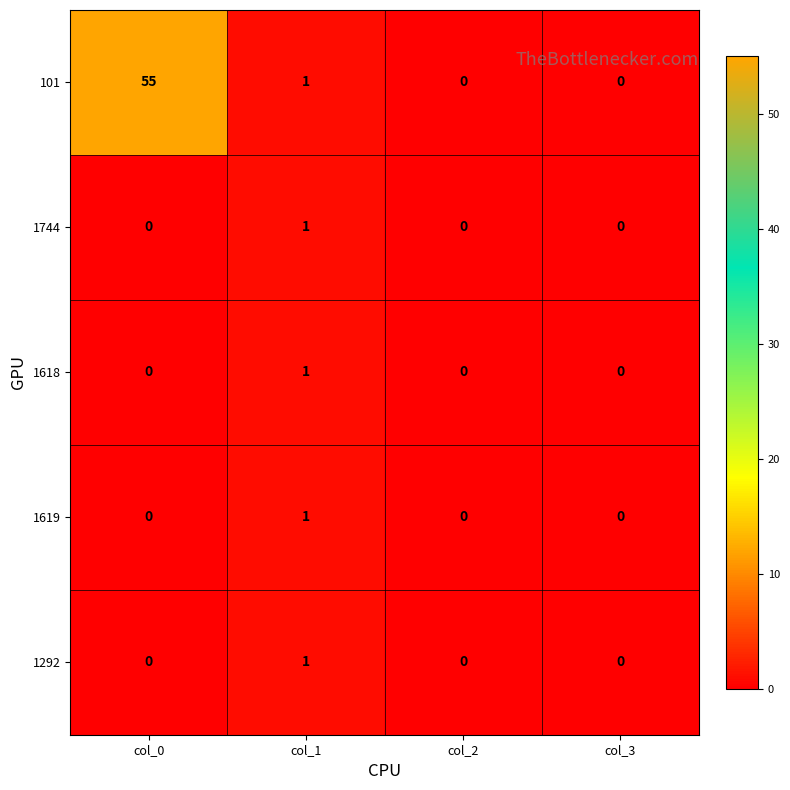

Which series has the largest total across all categories?

101